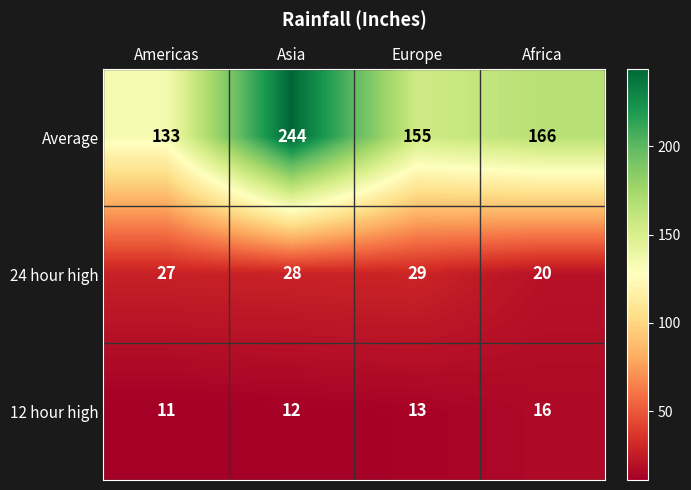

What is the total value across all series at Asia?

284